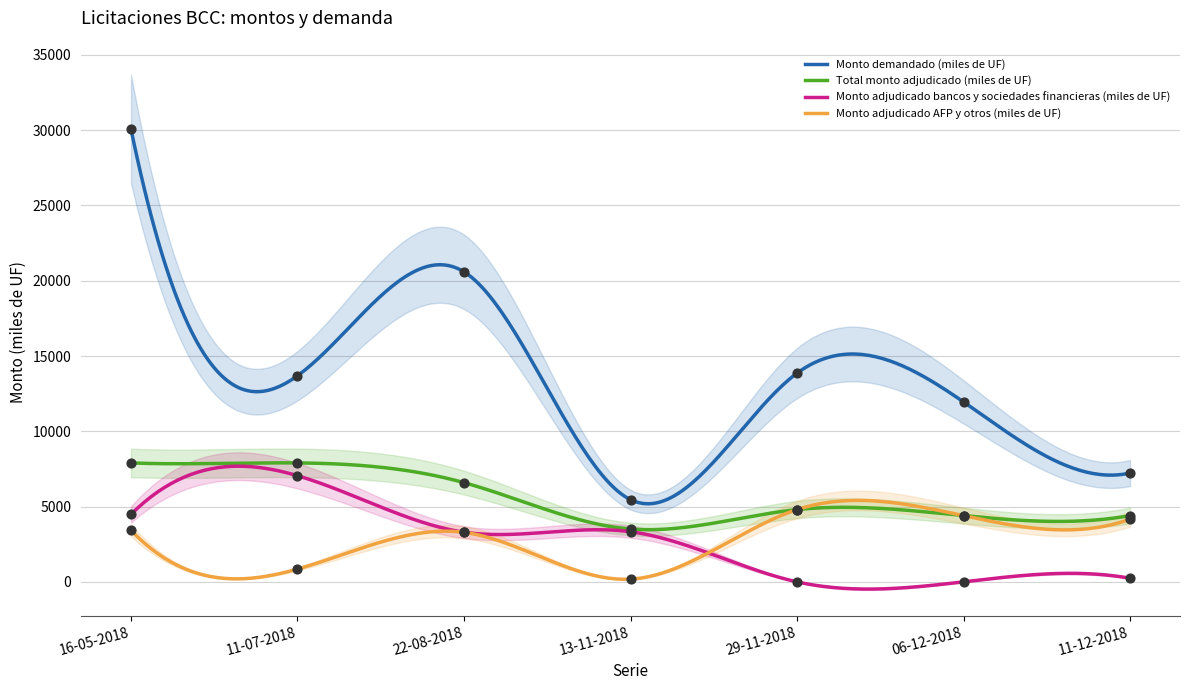

Which series reaches the maximum Y coordinate?

Monto demandado (miles de UF)